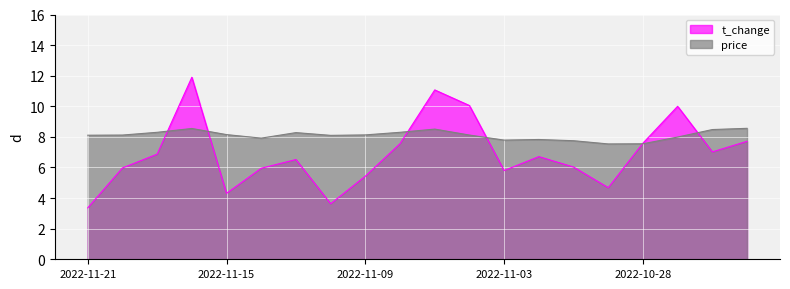

How many data points in price are above 8?

13